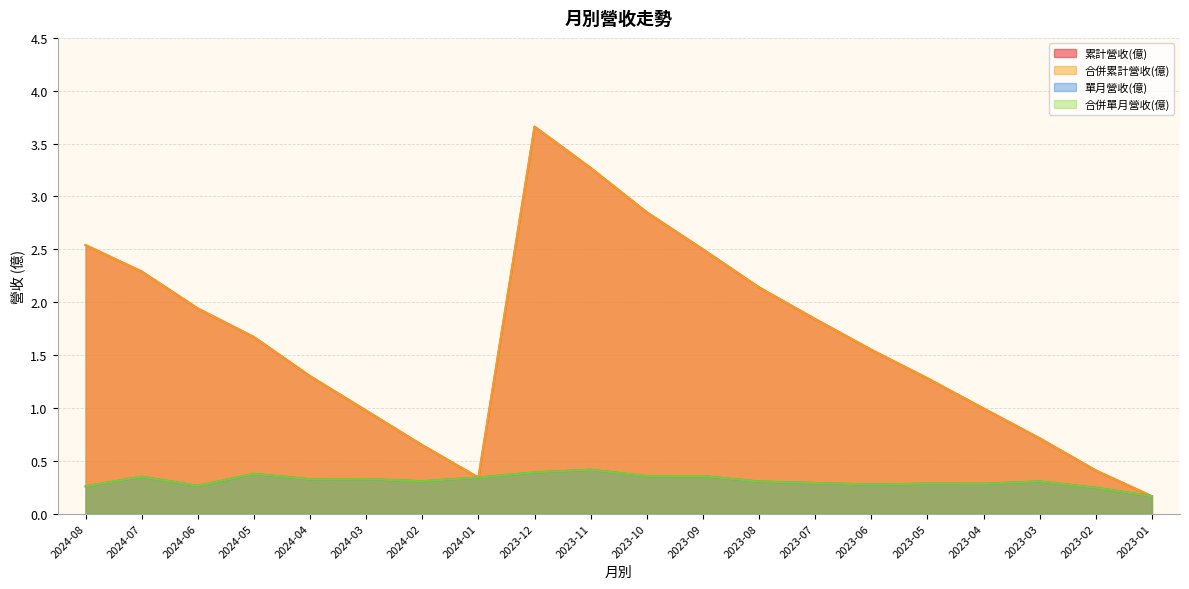

Where is 合併單月營收(億) nearest to the value 0?

2023-01